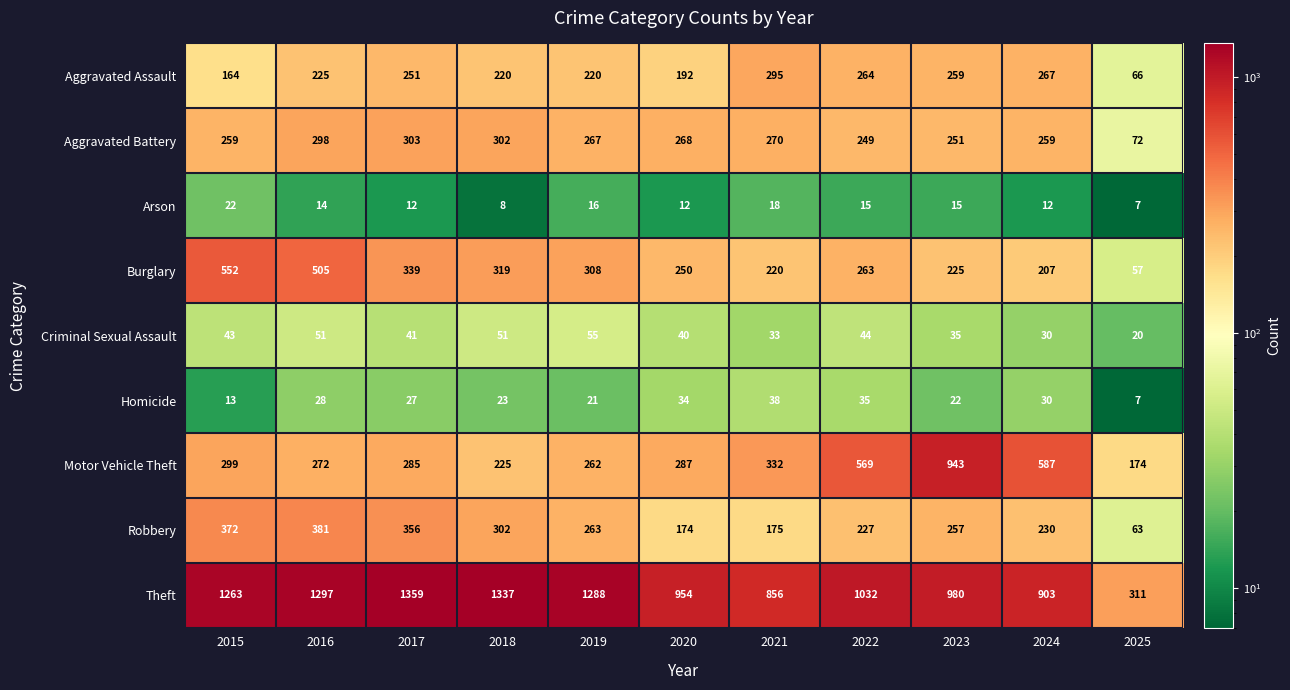

Rank the series at 2023 from highest to lowest value.

Theft, Motor Vehicle Theft, Aggravated Assault, Robbery, Aggravated Battery, Burglary, Criminal Sexual Assault, Homicide, Arson